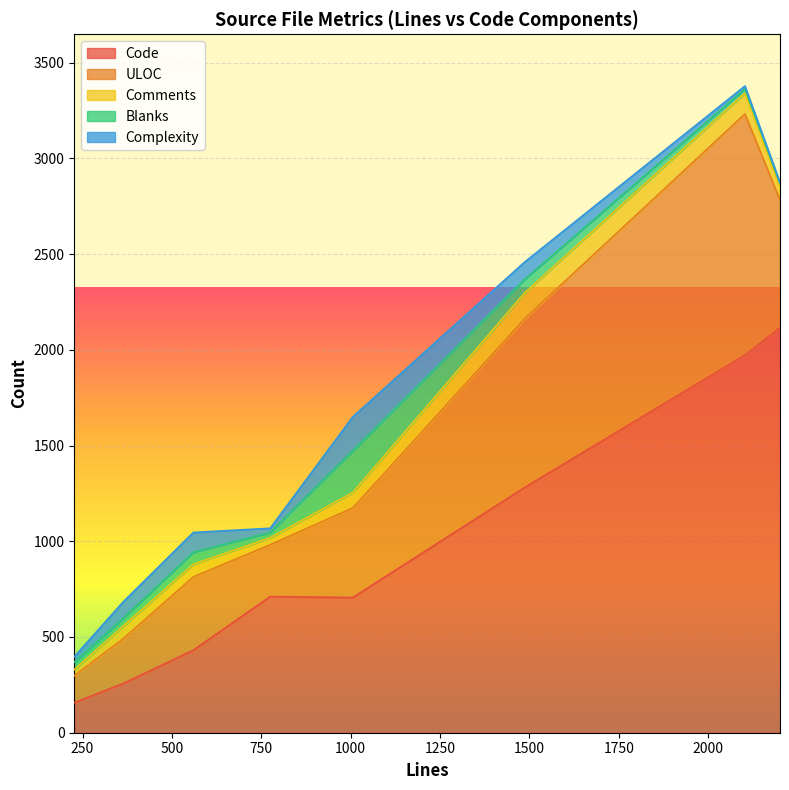

How many data points in Blanks are above 41?

3